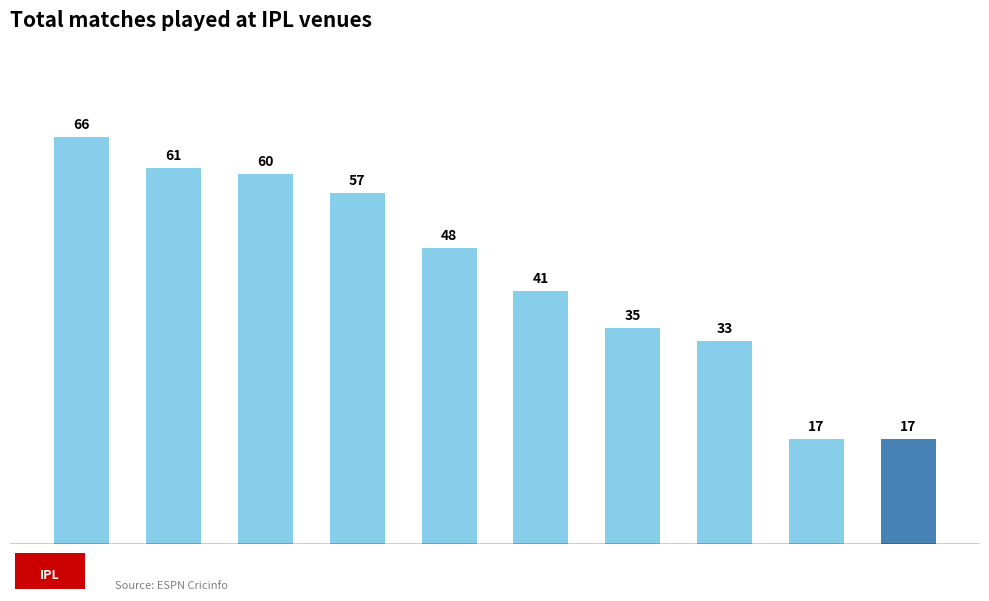

Does the chart contain stacked bars?

No